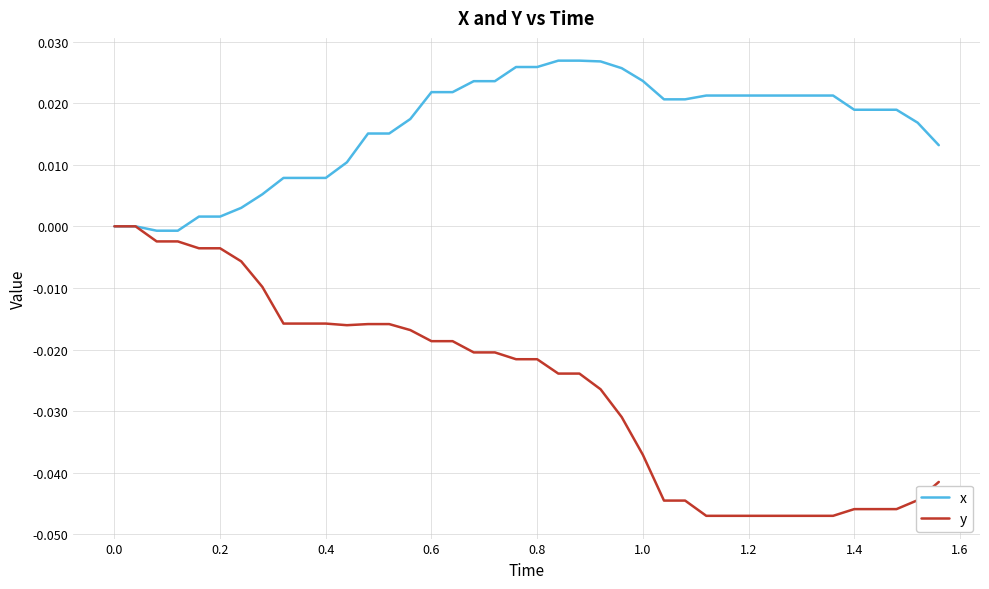

Rank the series by their average value, from highest to lowest.

x, y